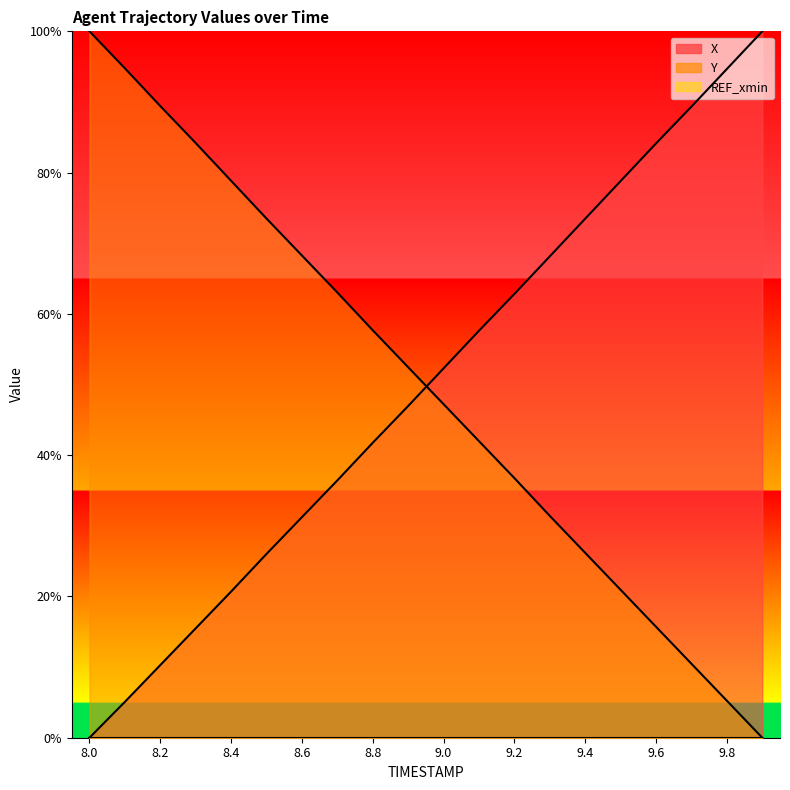

List the series in order of their overall mean, lowest first.

X, Y